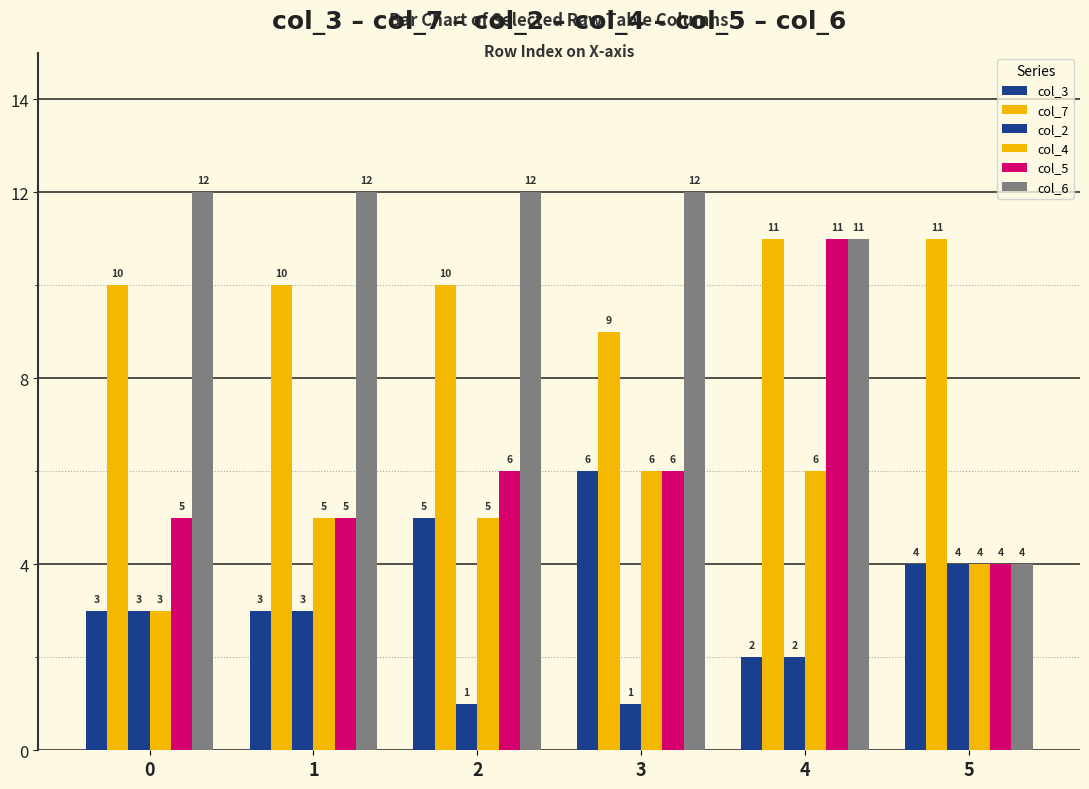

At which label does col_3 reach its minimum?

4